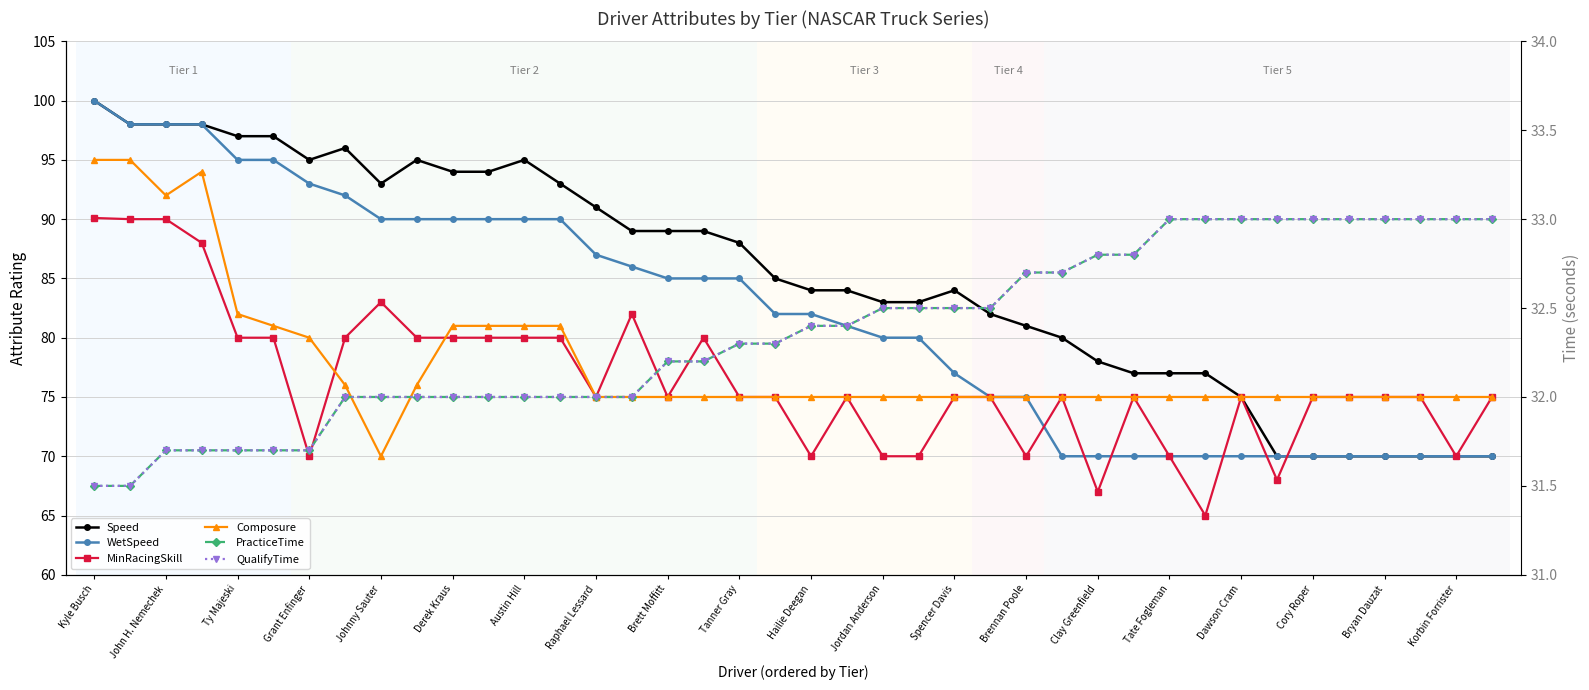

Reading right to left, transcribe all the data shown in this chart.

Speed: 70.0	70.0	70.0	70.0	70.0	70.0	70.0	75.0	77.0	77.0	77.0	78.0	80.0	81.0	82.0	84.0	83.0	83.0	84.0	84.0	85.0	88.0	89.0	89.0	89.0	91.0	93.0	95.0	94.0	94.0	95.0	93.0	96.0	95.0	97.0	97.0	98.0	98.0	98.0	100.0
WetSpeed: 70.0	70.0	70.0	70.0	70.0	70.0	70.0	70.0	70.0	70.0	70.0	70.0	70.0	75.0	75.0	77.0	80.0	80.0	81.0	82.0	82.0	85.0	85.0	85.0	86.0	87.0	90.0	90.0	90.0	90.0	90.0	90.0	92.0	93.0	95.0	95.0	98.0	98.0	98.0	100.0
MinRacingSkill: 75.0	70.0	75.0	75.0	75.0	75.0	68.0	75.0	65.0	70.0	75.0	67.0	75.0	70.0	75.0	75.0	70.0	70.0	75.0	70.0	75.0	75.0	80.0	75.0	82.0	75.0	80.0	80.0	80.0	80.0	80.0	83.0	80.0	70.0	80.0	80.0	88.0	90.0	90.0	90.1
Composure: 75.0	75.0	75.0	75.0	75.0	75.0	75.0	75.0	75.0	75.0	75.0	75.0	75.0	75.0	75.0	75.0	75.0	75.0	75.0	75.0	75.0	75.0	75.0	75.0	75.0	75.0	81.0	81.0	81.0	81.0	76.0	70.0	76.0	80.0	81.0	82.0	94.0	92.0	95.0	95.0
PracticeTime: 33.0	33.0	33.0	33.0	33.0	33.0	33.0	33.0	33.0	33.0	32.8	32.8	32.7	32.7	32.5	32.5	32.5	32.5	32.4	32.4	32.3	32.3	32.2	32.2	32.0	32.0	32.0	32.0	32.0	32.0	32.0	32.0	32.0	31.7	31.7	31.7	31.7	31.7	31.5	31.5
QualifyTime: 33.0	33.0	33.0	33.0	33.0	33.0	33.0	33.0	33.0	33.0	32.8	32.8	32.7	32.7	32.5	32.5	32.5	32.5	32.4	32.4	32.3	32.3	32.2	32.2	32.0	32.0	32.0	32.0	32.0	32.0	32.0	32.0	32.0	31.7	31.7	31.7	31.7	31.7	31.5	31.5